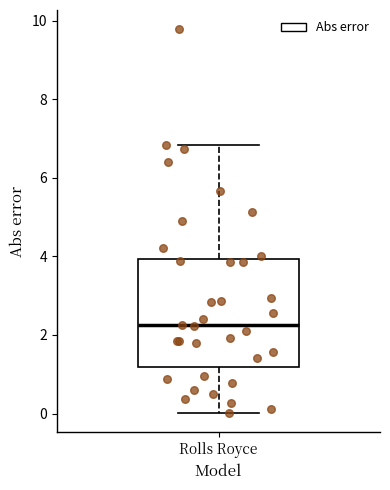

Transcribe this box plot: give where the median line is, the range the box spans, and where the two whiskers end, as read against the y-axis. The values are not printed on the chart, so give them approximately, as read against the axis.

median 2.2, box 1.2 to 4.0, whiskers 0.0 to 6.8